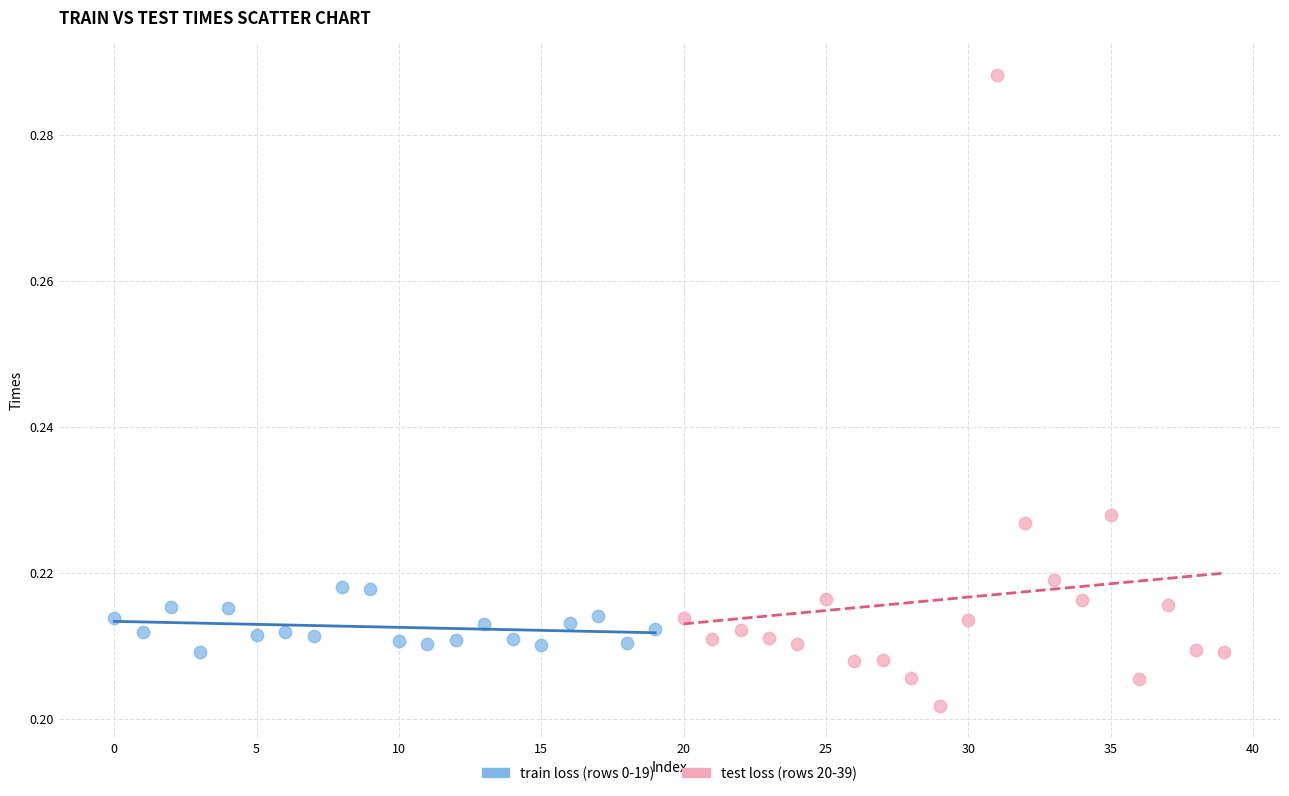

What are all the series names shown in the legend?

train loss (rows 0-19), test loss (rows 20-39)